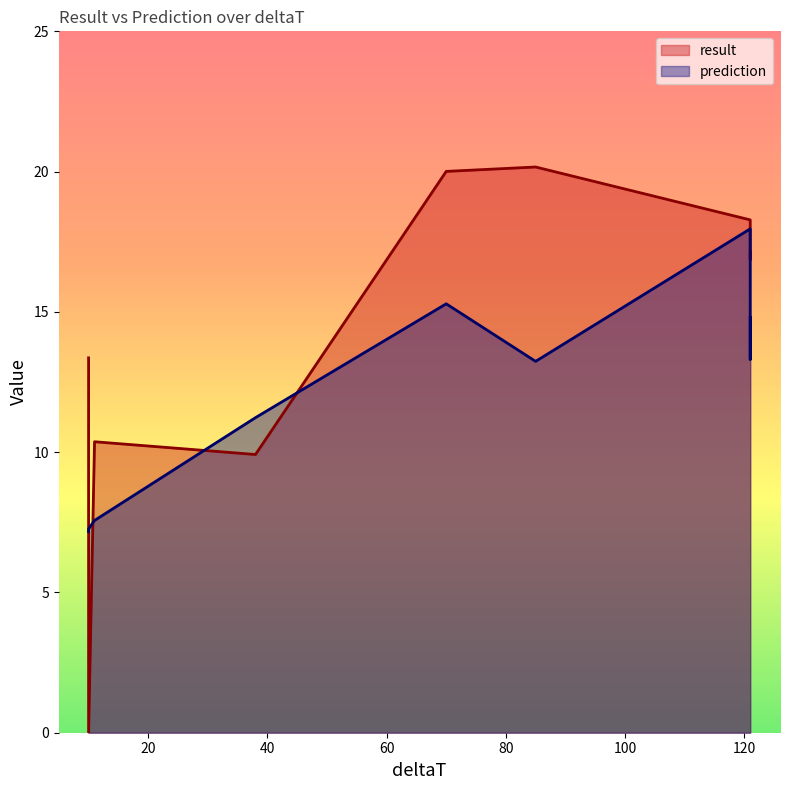

Where is prediction nearest to the value 12?

38